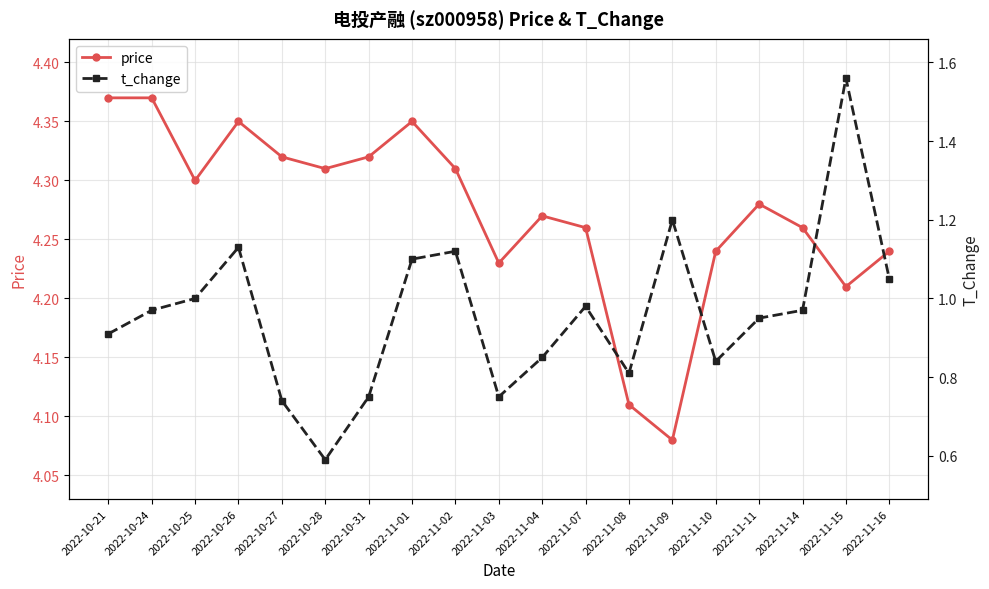

What value does the t_change series have at 2022-11-15?

1.6